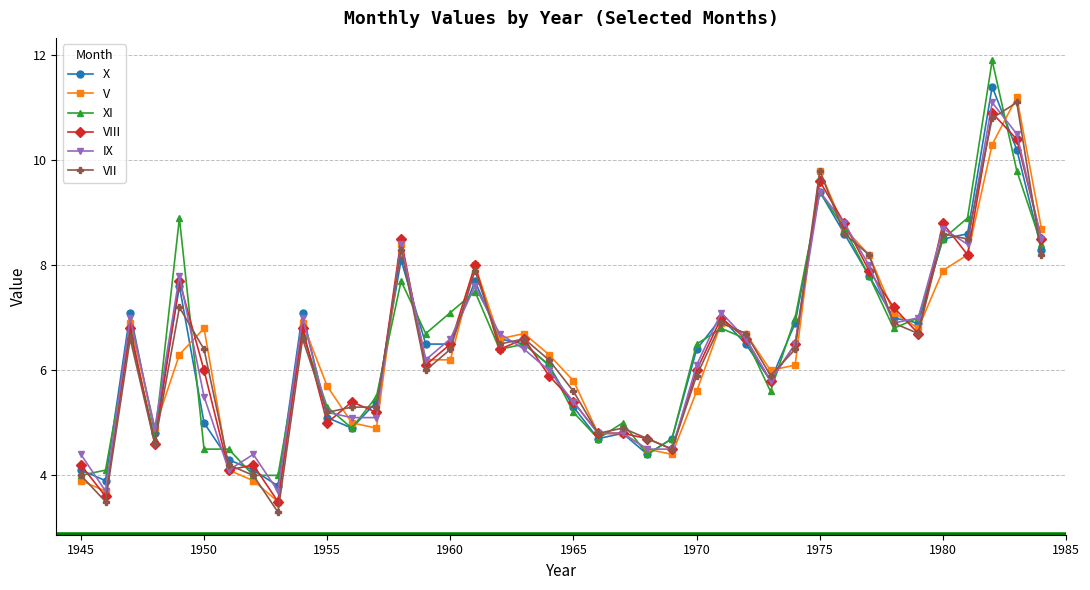

What is the value of the VII point at the 12th from the left?

5.3